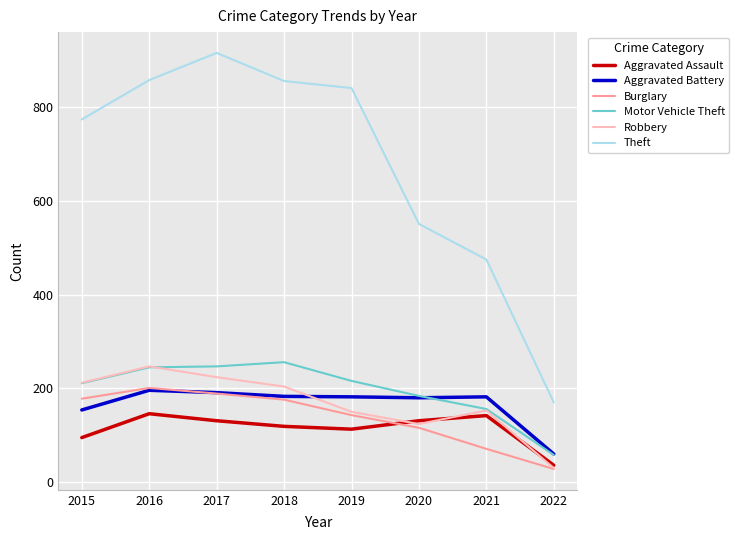

What is the total value across all series at 2015?

1624